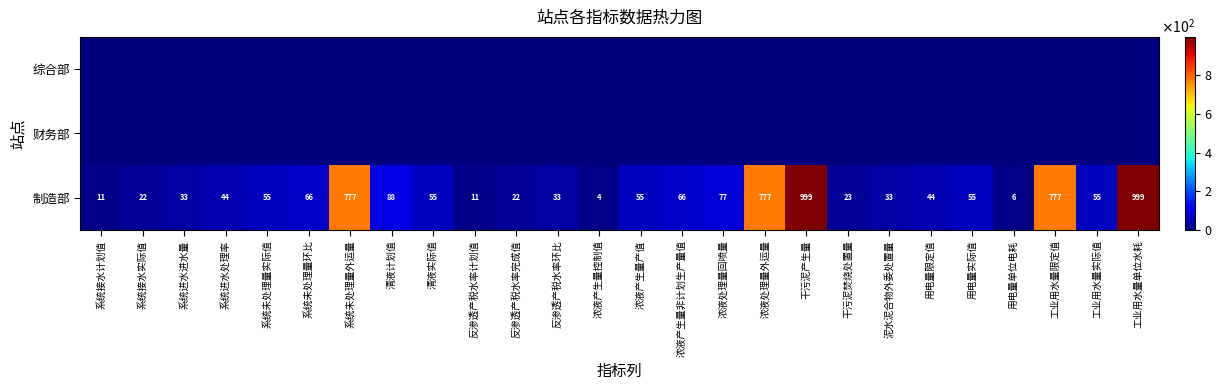

At which category is the sum across all series the highest?

干污泥产生量